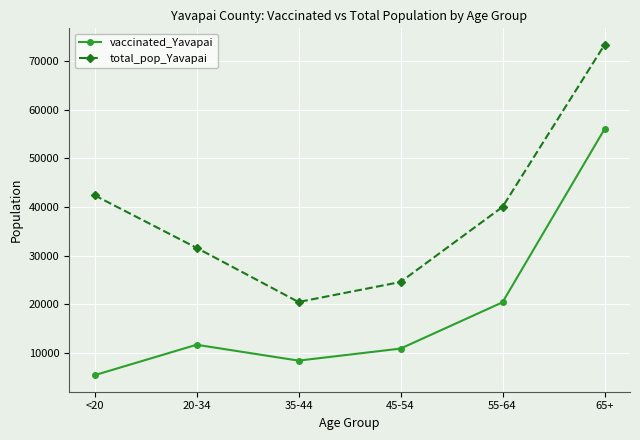

True or false: vaccinated_Yavapai and total_pop_Yavapai intersect in this chart.

False